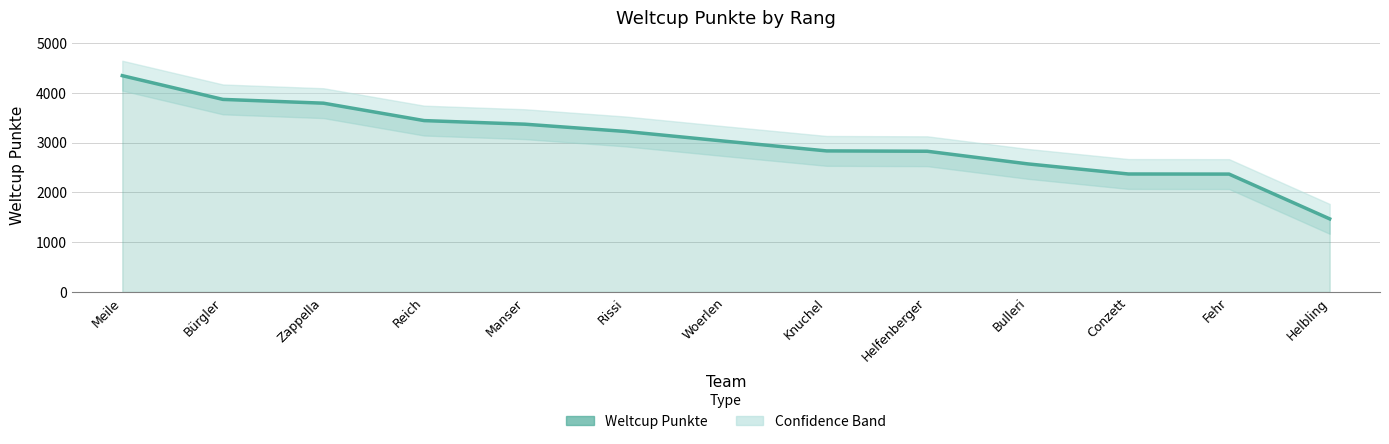

What is the difference between the maximum and minimum values?

2878